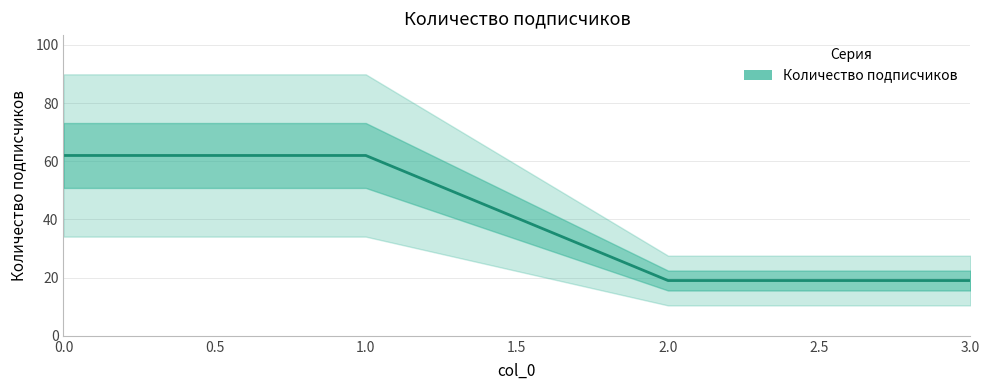

How many values are between 19 and 62?

4